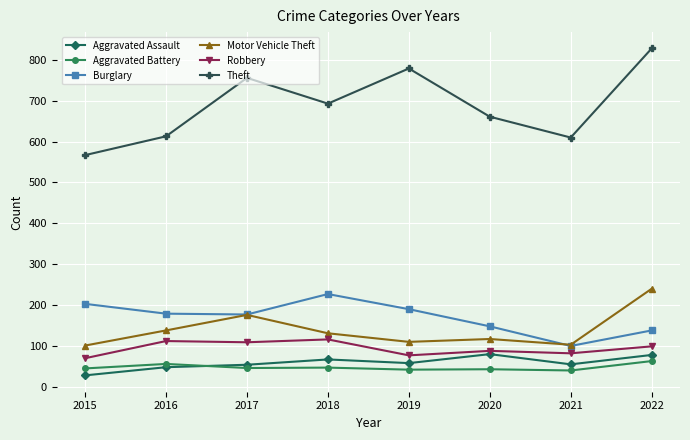

In Burglary, how many points are lower than both neighbors (excluding endpoints)?

2